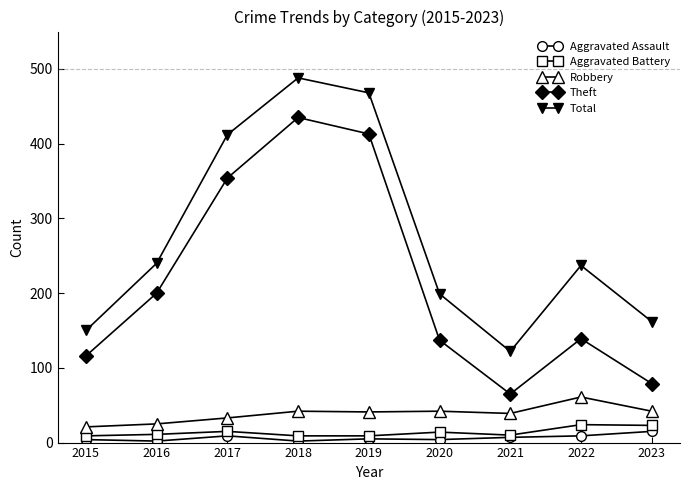

True or false: Theft has more than 0 interior local peaks.

True